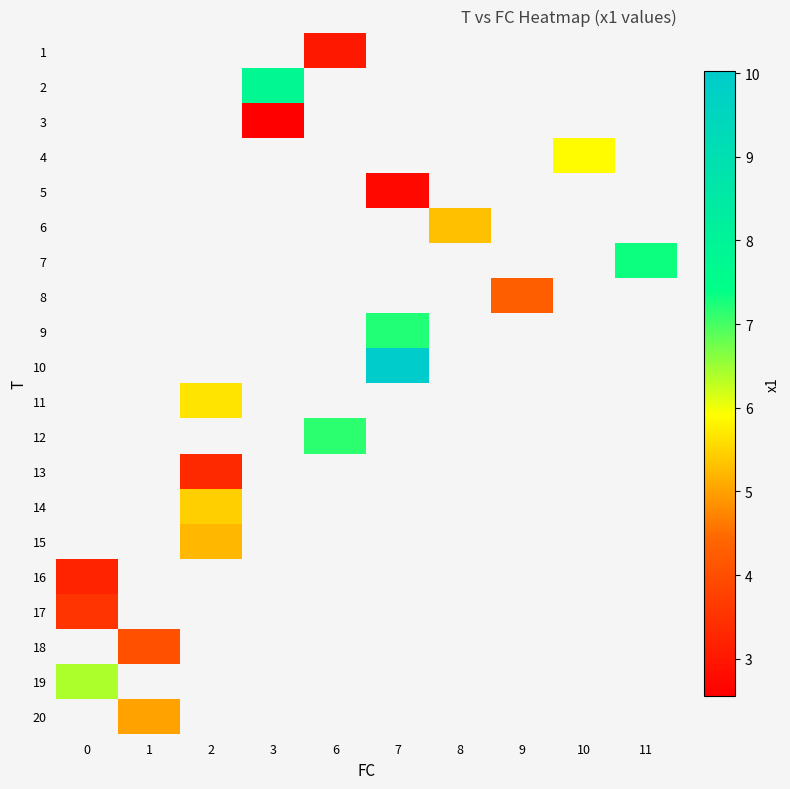

Which series has the widest spread of values?

16